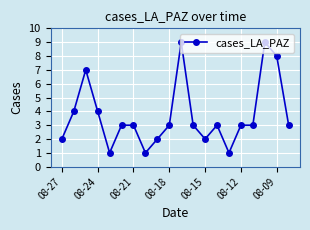

What is the value of the 10th point from the left?

3